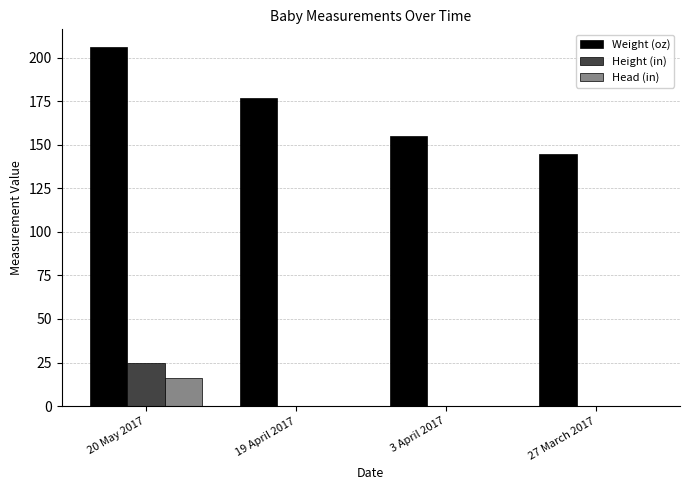

What is the sum of all Head (in) values?

15.9